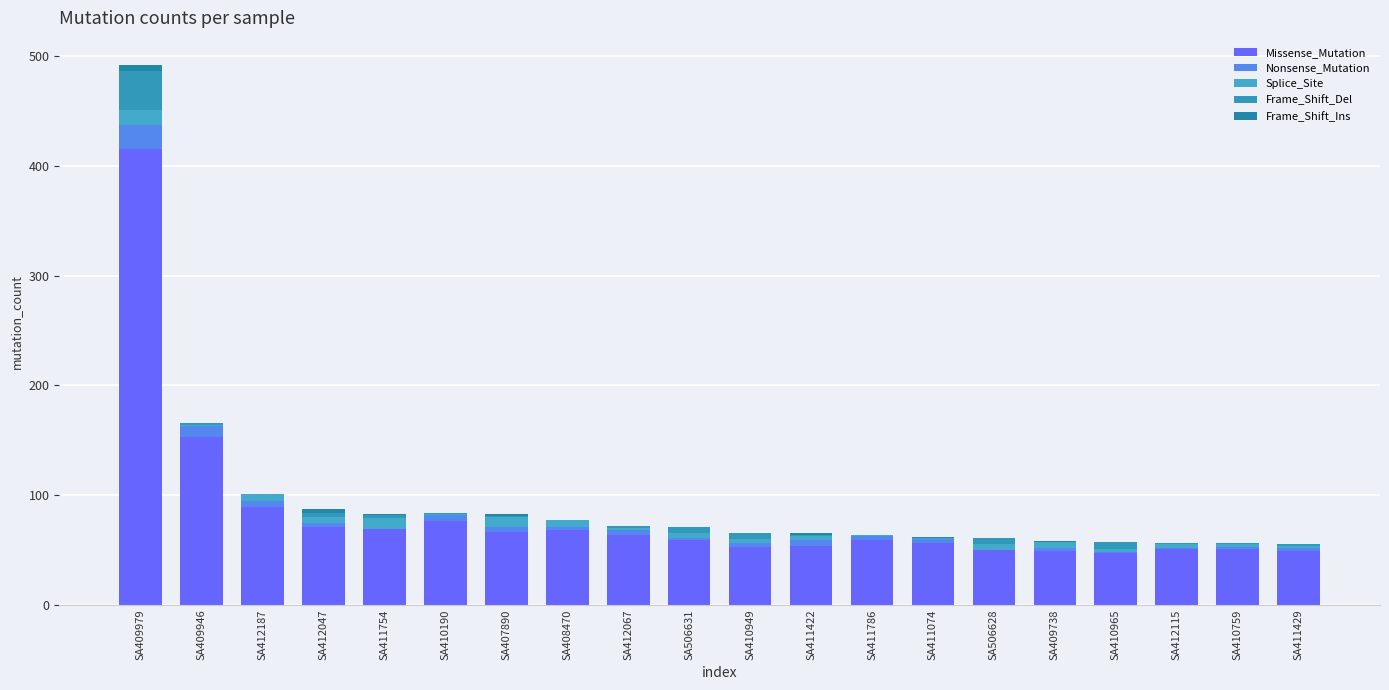

What is the difference between the second highest and minimum values in the Splice_Site series?

9